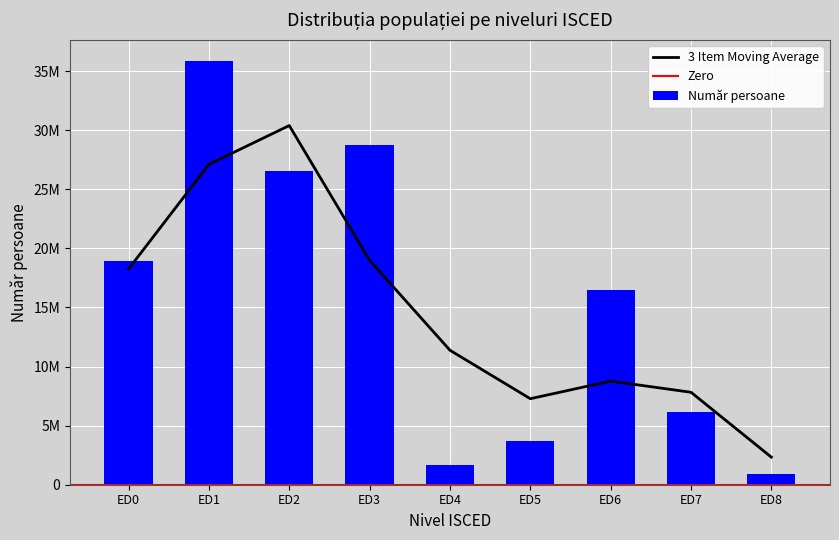

What is the average value?

15432791